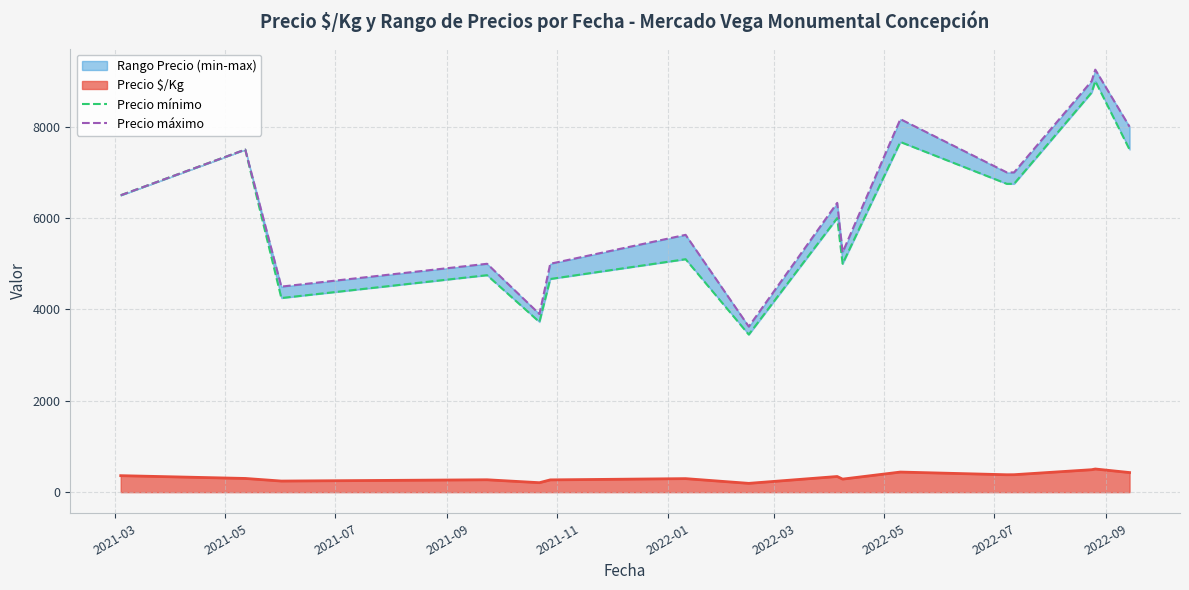

What is the highest value of the Precio $/Kg series?

507.0